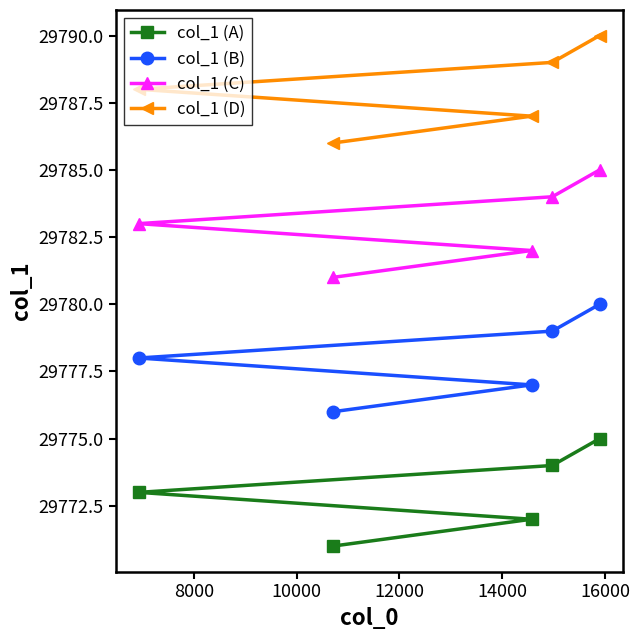

What is the average value of the col_1 (A) series?

29773